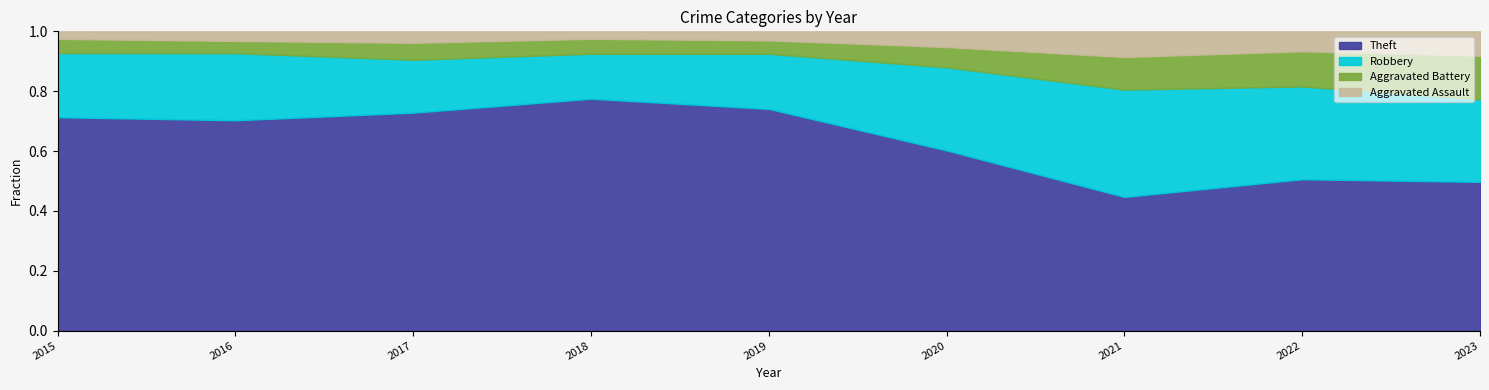

At which category is the sum across all series the highest?

2019